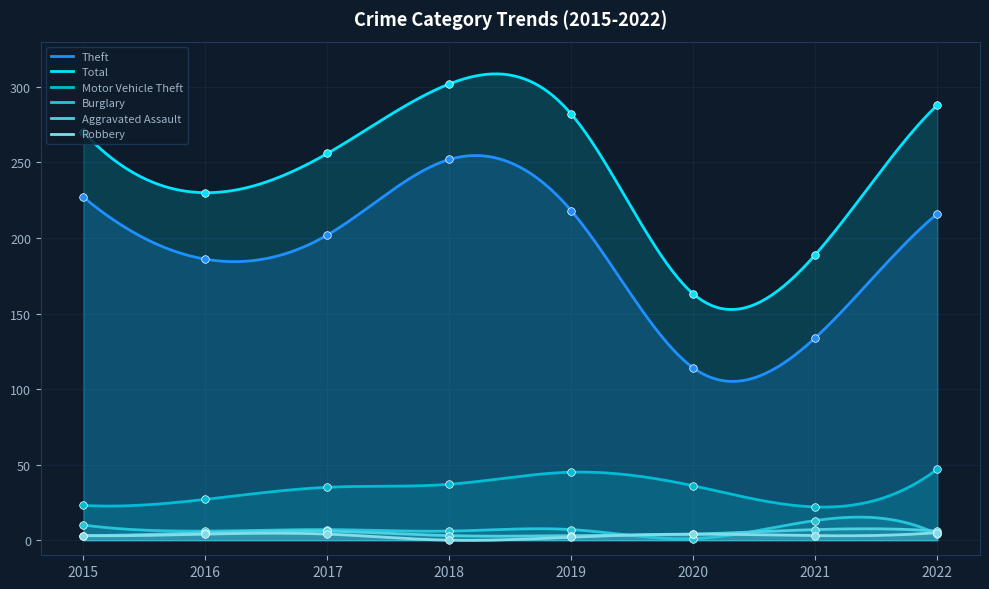

Which series has the largest total across all categories?

Total